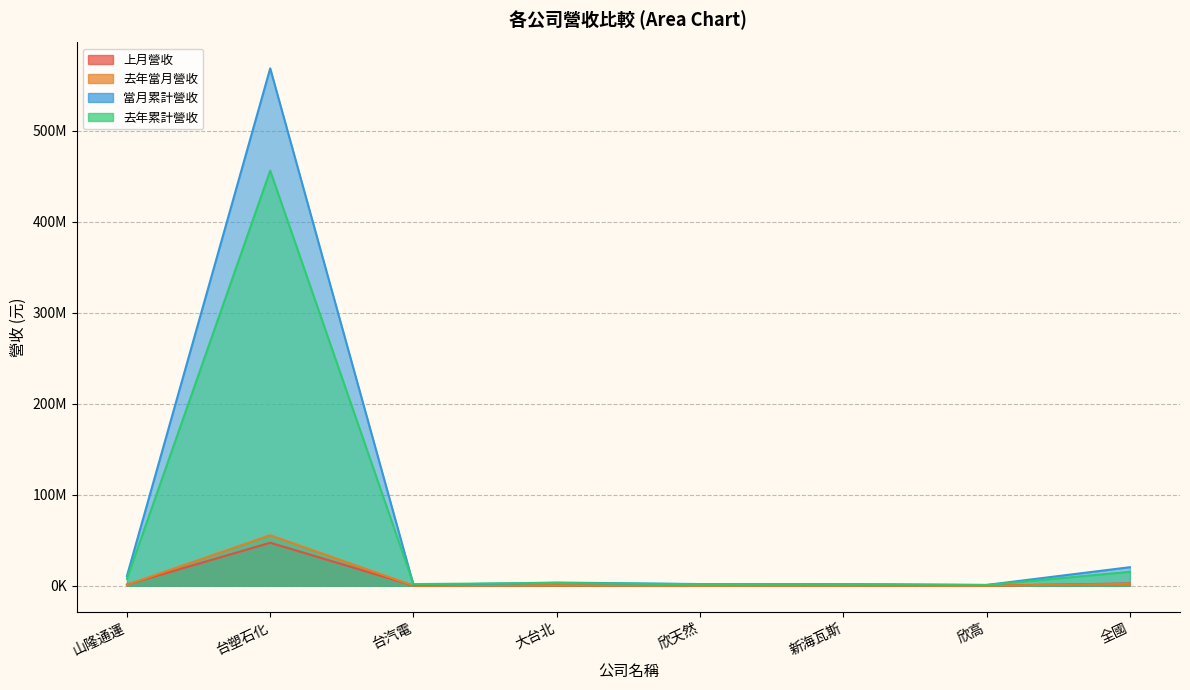

At which category does 上月營收 reach its first local peak?

台塑石化